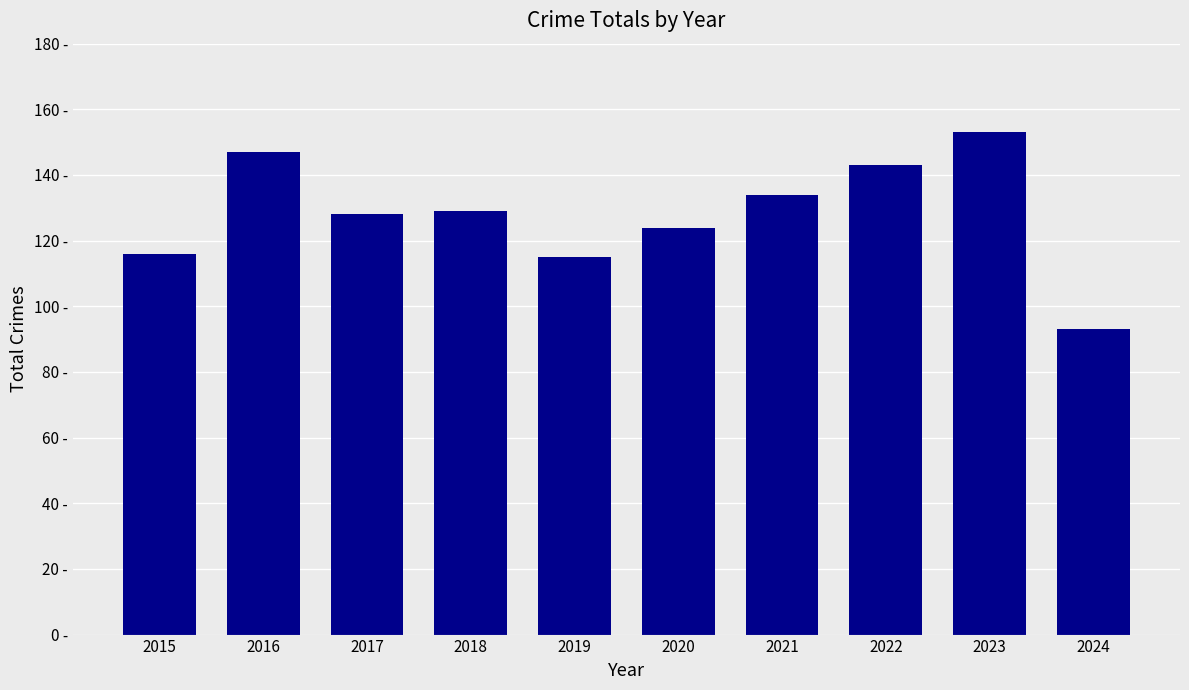

What is the sum of all values?

1282